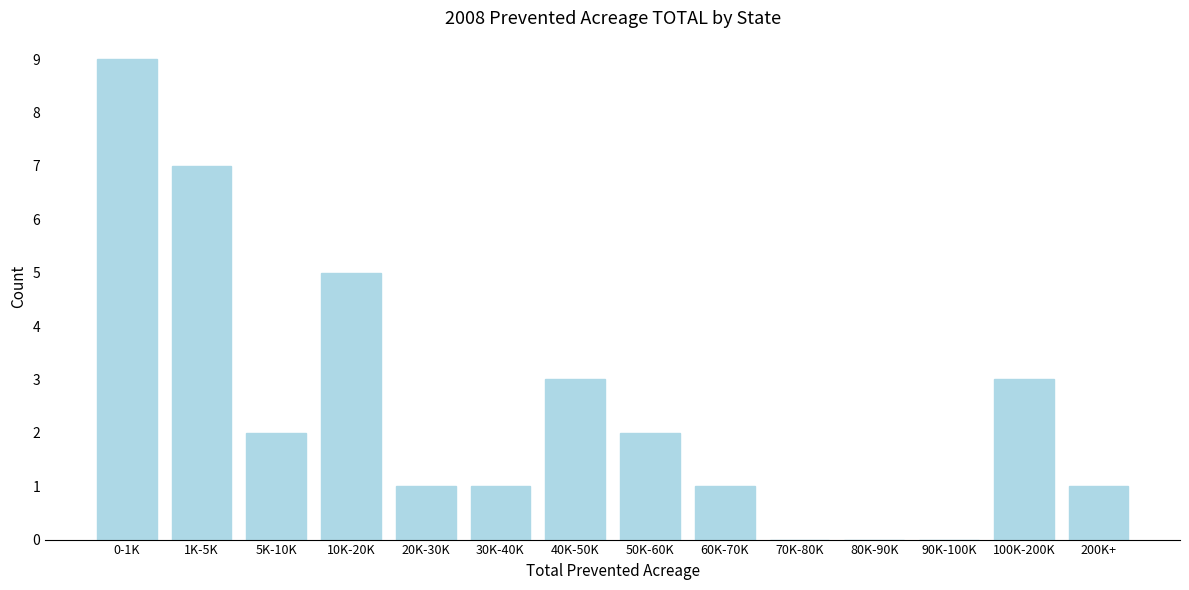

Reading left to right, list all the values displayed in this chart.

0-1K=9	1K-5K=7	5K-10K=2	10K-20K=5	20K-30K=1	30K-40K=1	40K-50K=3	50K-60K=2	60K-70K=1	70K-80K=0	80K-90K=0	90K-100K=0	100K-200K=3	200K+=1